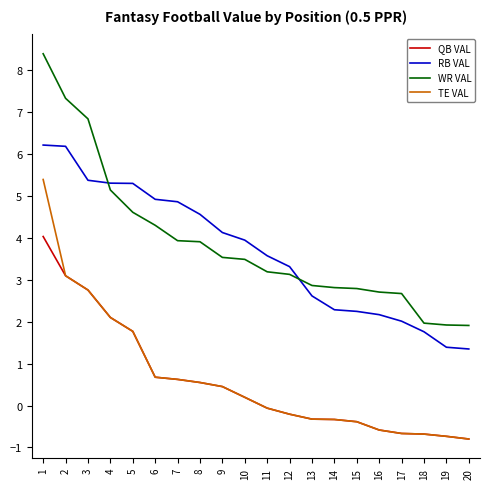

Between 4 and 18, which series saw the biggest shift?

RB VAL